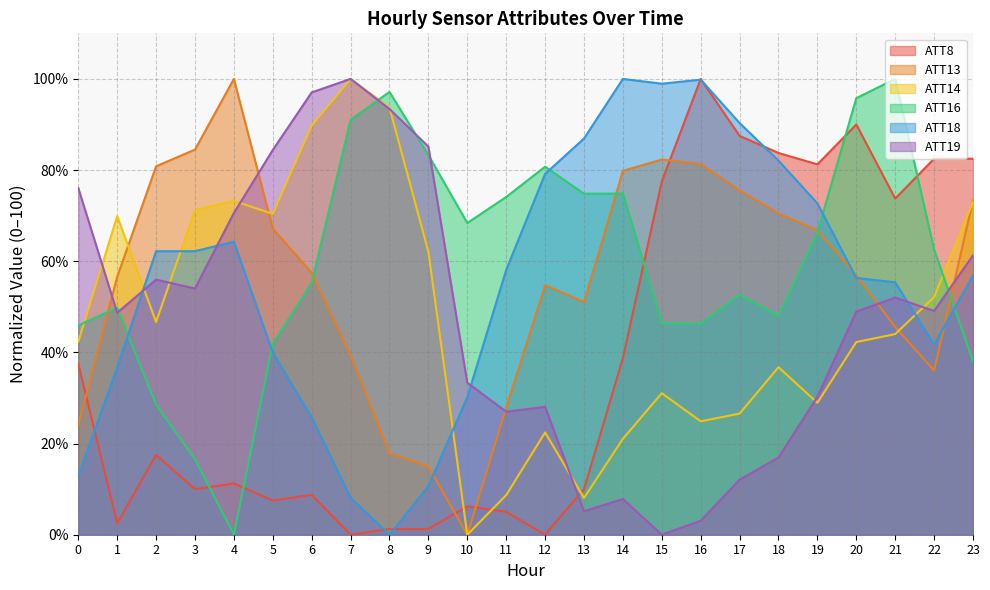

At which category is the sum across all series the highest?

20